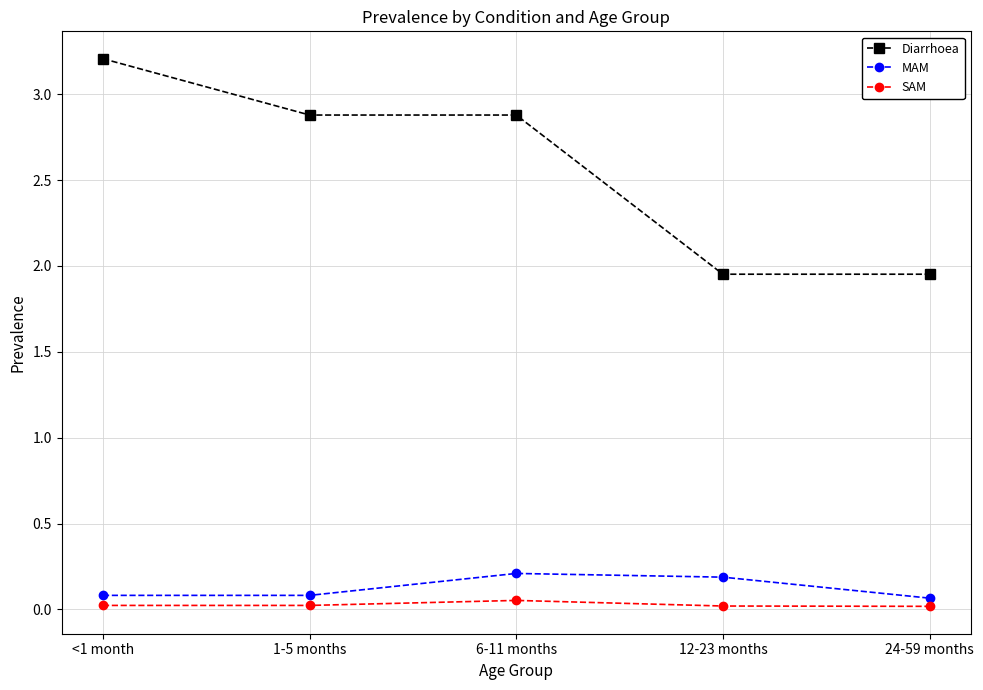

List the series in order of their peak value, lowest first.

SAM, MAM, Diarrhoea